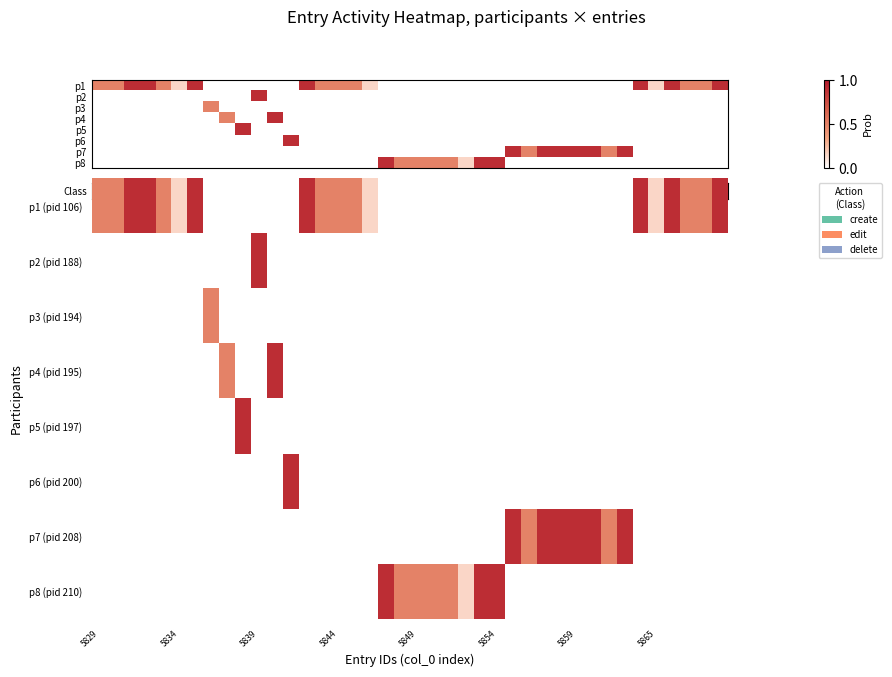

Reading left to right, extract all data points from this chart.

row_0: 0.5	0.5	0.9	0.9	0.5	0.1	0.9	0.0	0.0	0.0	0.0	0.0	0.0	0.9	0.5	0.5	0.5	0.1	0.0	0.0	0.0	0.0	0.0	0.0	0.0	0.0	0.0	0.0	0.0	0.0	0.0	0.0	0.0	0.0	0.9	0.1	0.9	0.5	0.5	0.9
row_1: 0.0	0.0	0.0	0.0	0.0	0.0	0.0	0.0	0.0	0.0	0.9	0.0	0.0	0.0	0.0	0.0	0.0	0.0	0.0	0.0	0.0	0.0	0.0	0.0	0.0	0.0	0.0	0.0	0.0	0.0	0.0	0.0	0.0	0.0	0.0	0.0	0.0	0.0	0.0	0.0
row_2: 0.0	0.0	0.0	0.0	0.0	0.0	0.0	0.5	0.0	0.0	0.0	0.0	0.0	0.0	0.0	0.0	0.0	0.0	0.0	0.0	0.0	0.0	0.0	0.0	0.0	0.0	0.0	0.0	0.0	0.0	0.0	0.0	0.0	0.0	0.0	0.0	0.0	0.0	0.0	0.0
row_3: 0.0	0.0	0.0	0.0	0.0	0.0	0.0	0.0	0.5	0.0	0.0	0.9	0.0	0.0	0.0	0.0	0.0	0.0	0.0	0.0	0.0	0.0	0.0	0.0	0.0	0.0	0.0	0.0	0.0	0.0	0.0	0.0	0.0	0.0	0.0	0.0	0.0	0.0	0.0	0.0
row_4: 0.0	0.0	0.0	0.0	0.0	0.0	0.0	0.0	0.0	0.9	0.0	0.0	0.0	0.0	0.0	0.0	0.0	0.0	0.0	0.0	0.0	0.0	0.0	0.0	0.0	0.0	0.0	0.0	0.0	0.0	0.0	0.0	0.0	0.0	0.0	0.0	0.0	0.0	0.0	0.0
row_5: 0.0	0.0	0.0	0.0	0.0	0.0	0.0	0.0	0.0	0.0	0.0	0.0	0.9	0.0	0.0	0.0	0.0	0.0	0.0	0.0	0.0	0.0	0.0	0.0	0.0	0.0	0.0	0.0	0.0	0.0	0.0	0.0	0.0	0.0	0.0	0.0	0.0	0.0	0.0	0.0
row_6: 0.0	0.0	0.0	0.0	0.0	0.0	0.0	0.0	0.0	0.0	0.0	0.0	0.0	0.0	0.0	0.0	0.0	0.0	0.0	0.0	0.0	0.0	0.0	0.0	0.0	0.0	0.9	0.5	0.9	0.9	0.9	0.9	0.5	0.9	0.0	0.0	0.0	0.0	0.0	0.0
row_7: 0.0	0.0	0.0	0.0	0.0	0.0	0.0	0.0	0.0	0.0	0.0	0.0	0.0	0.0	0.0	0.0	0.0	0.0	0.9	0.5	0.5	0.5	0.5	0.1	0.9	0.9	0.0	0.0	0.0	0.0	0.0	0.0	0.0	0.0	0.0	0.0	0.0	0.0	0.0	0.0